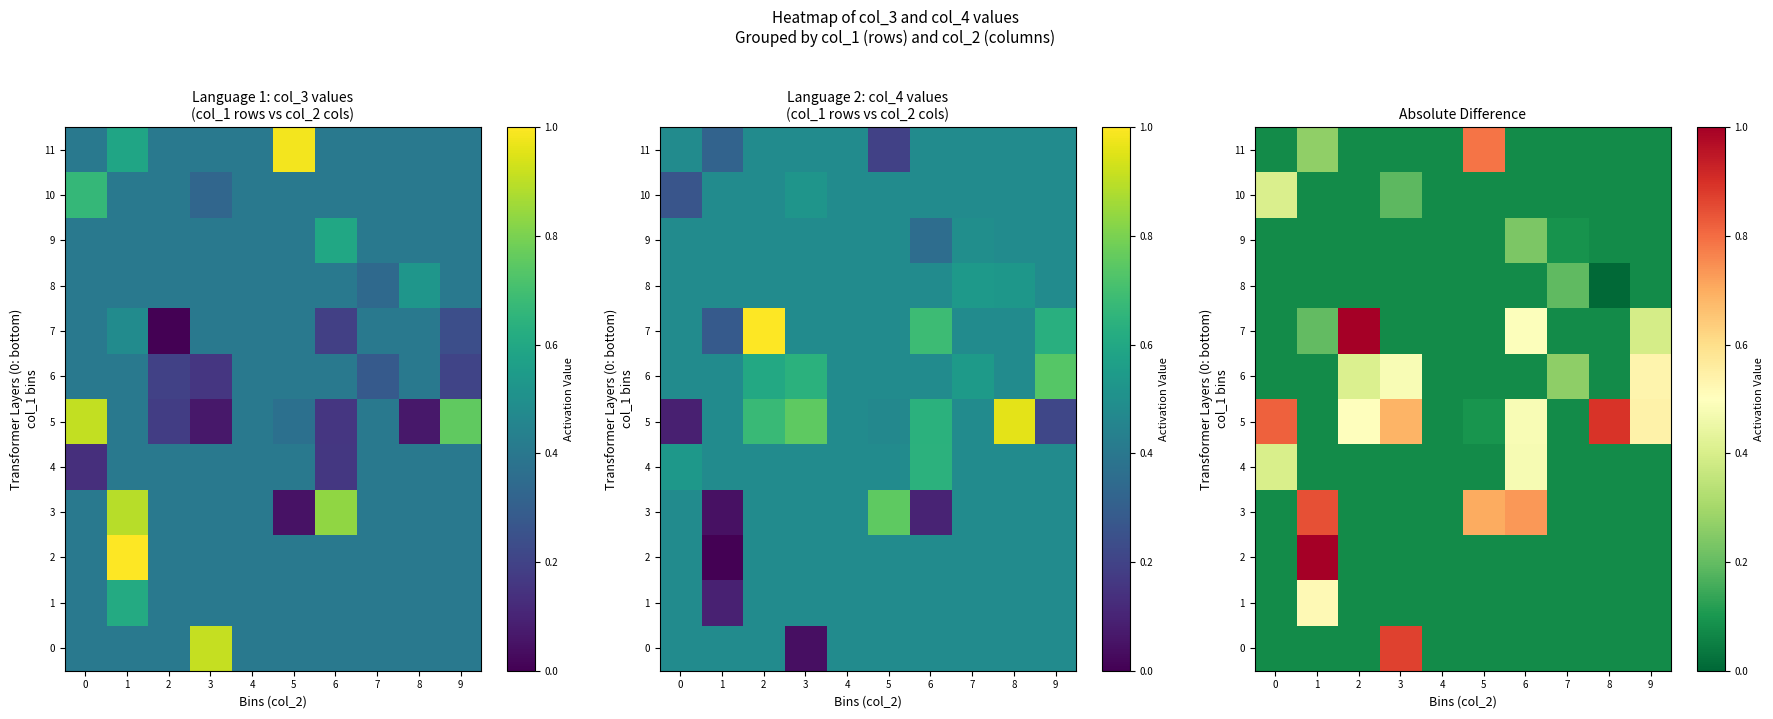

At which label does 11 reach its peak?

5